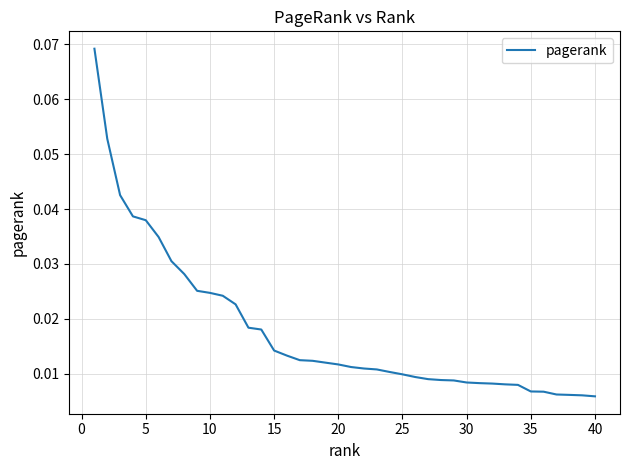

What is the greatest value displayed?

0.1